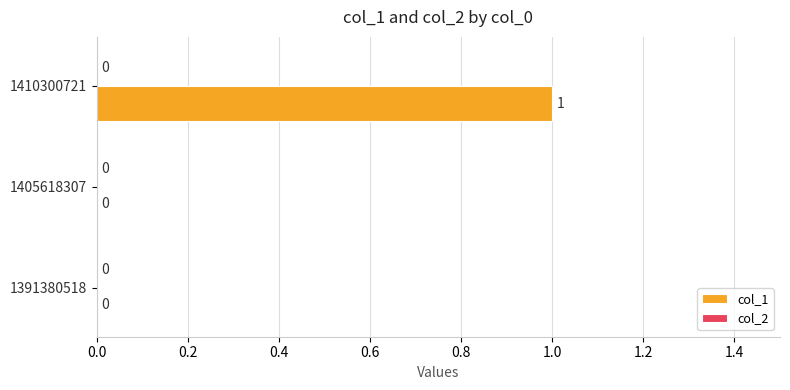

How many values are between 0 and 1?

3